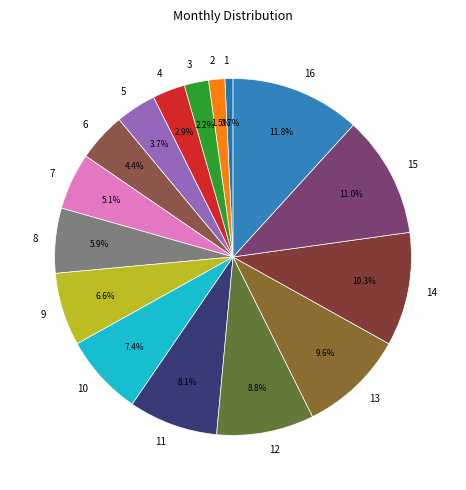

To the nearest percent, what is the average slice percentage?

6%